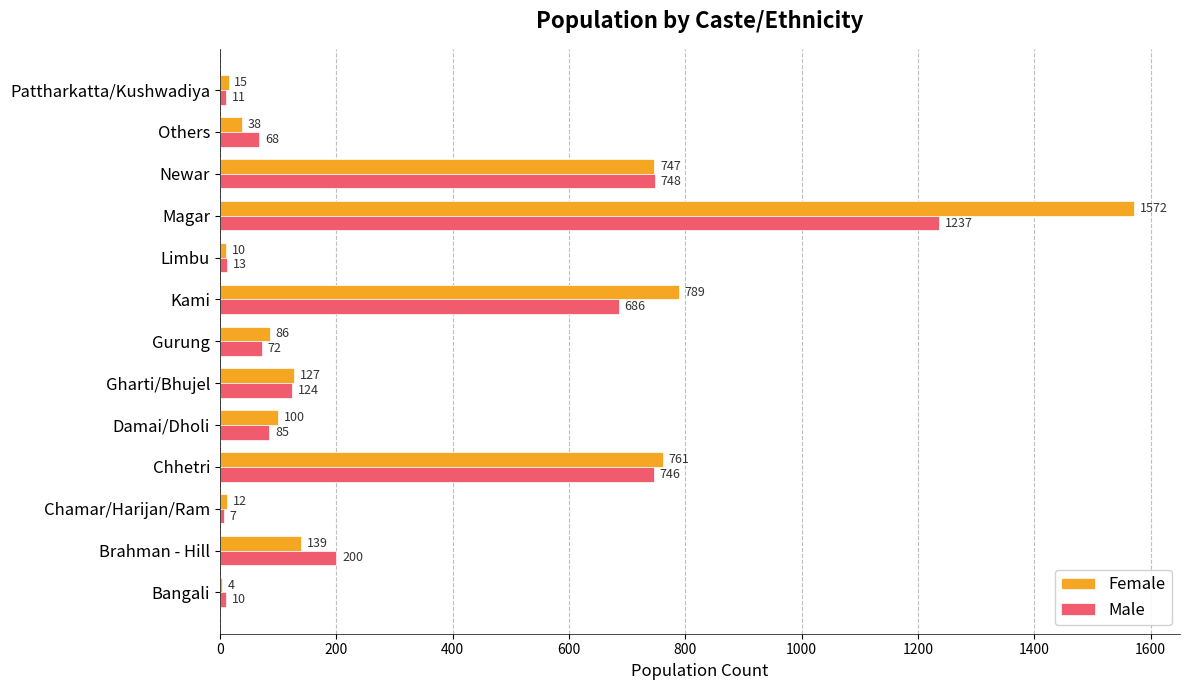

Which series changed the most between Chamar/Harijan/Ram and Limbu?

Male